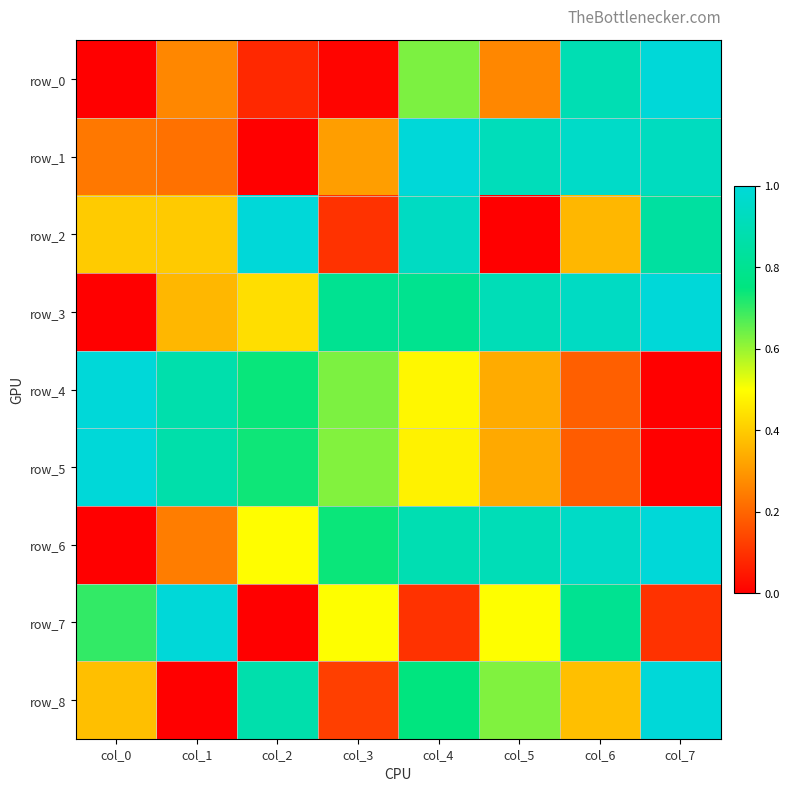

What is the sum of the row_4 values at col_6 and col_1?

1.1